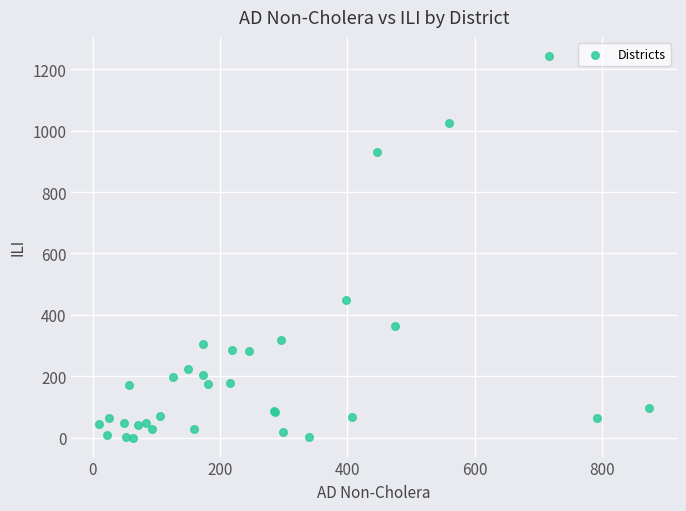

What Y value in the scatter plot is closest to 622?

447